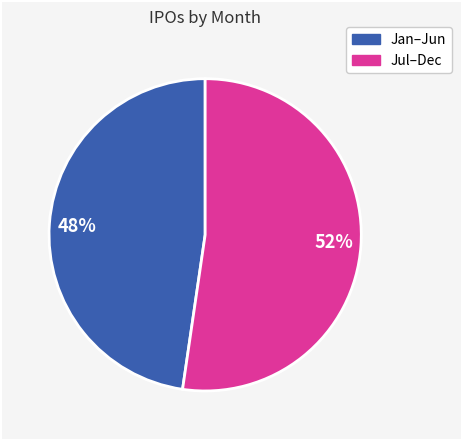

To the nearest percent, what is the average slice percentage?

50%